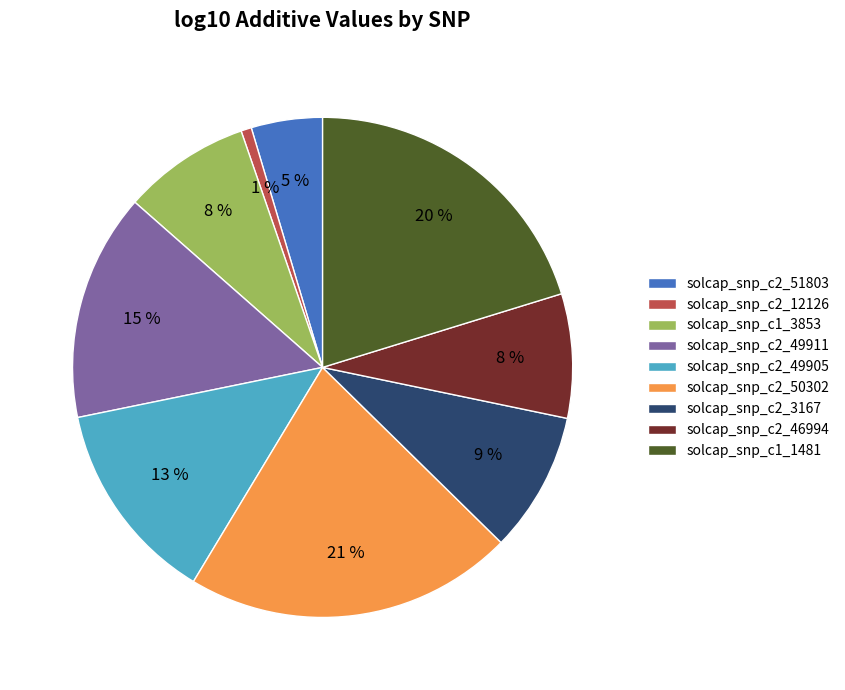

To the nearest percent, what is the average slice percentage?

11%